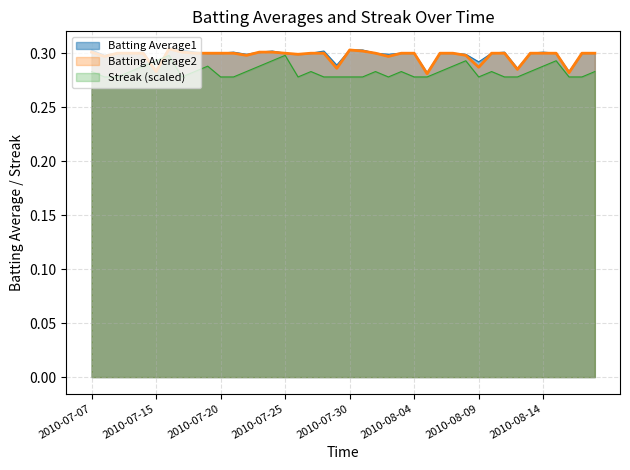

After their last crossing, which series has the higher values: Batting Average1 or Streak?

Batting Average1